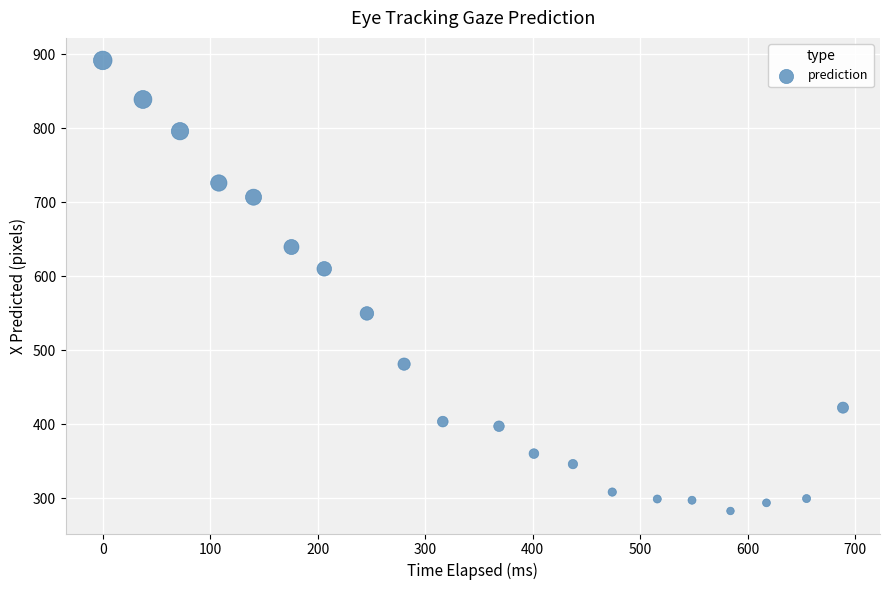

What Y value in the scatter plot is closest to 587?

610.1